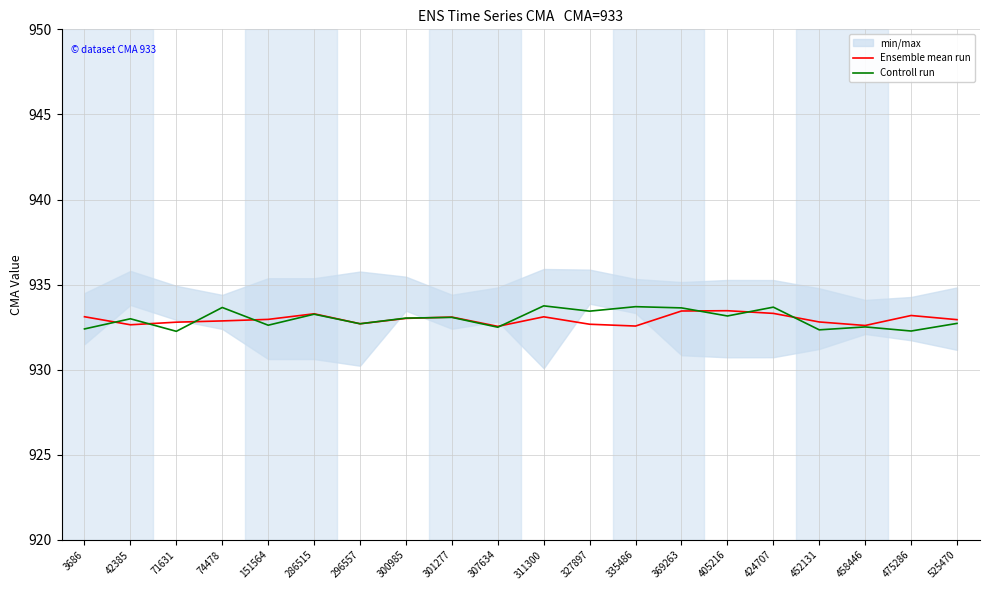

What is the maximum value for Controll run?

933.8